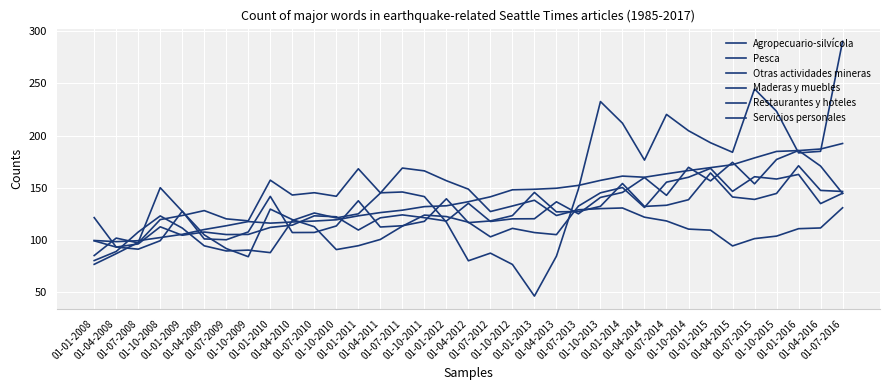

Is this an area chart (filled region under the line)?

No